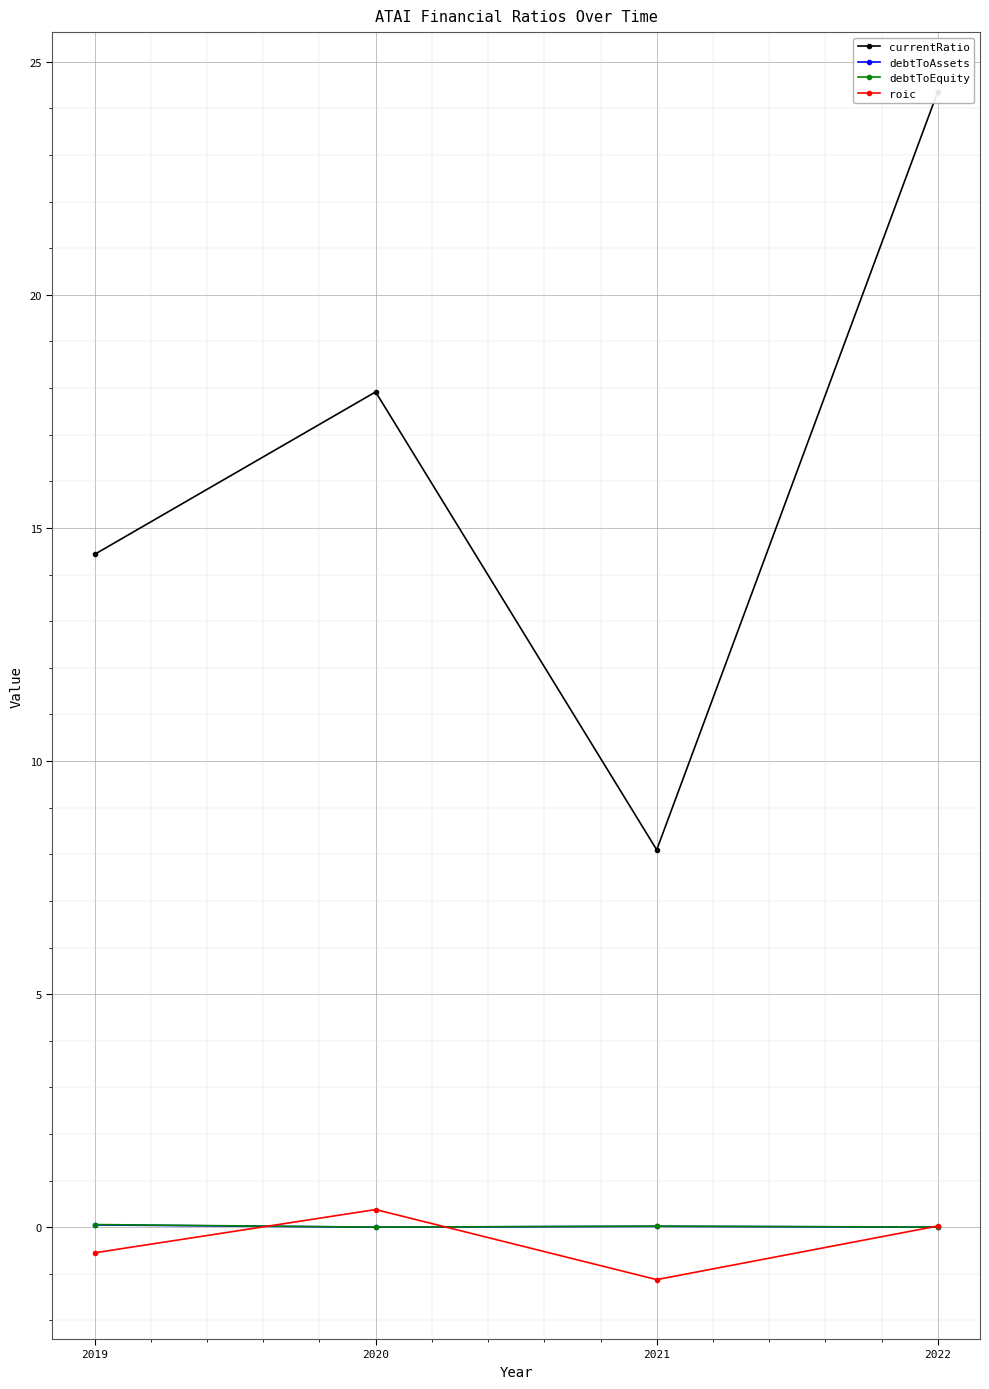

Which category has the lowest value in the currentRatio series?

2021